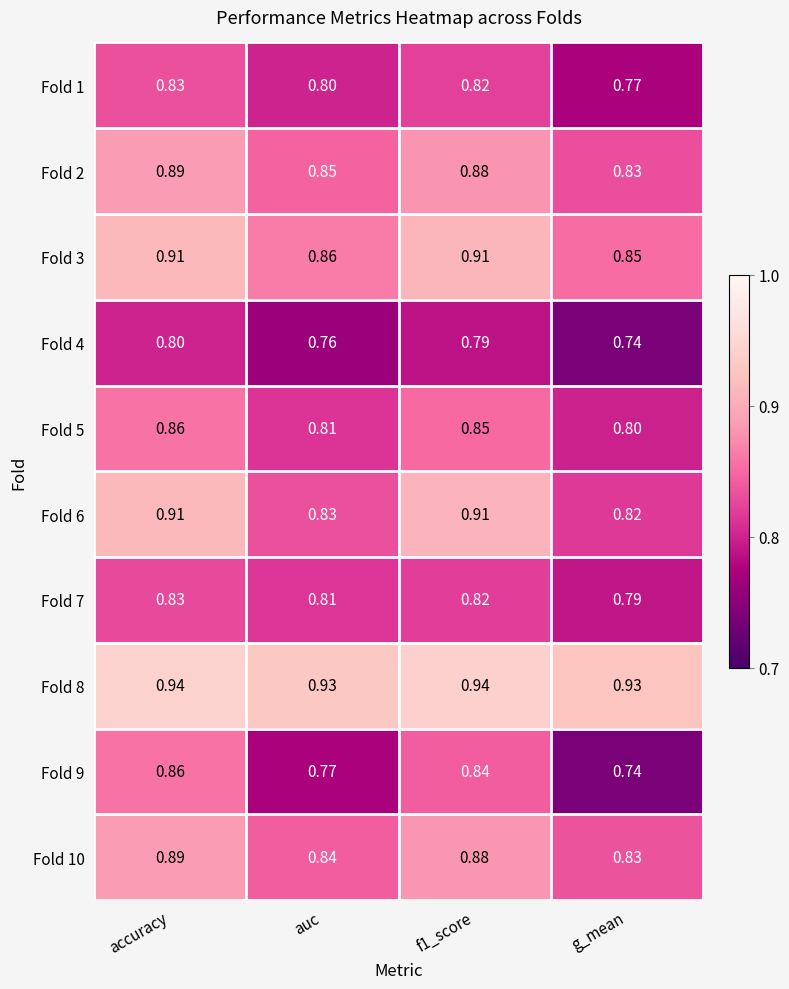

Where is Fold 2 nearest to the value 0?

g_mean